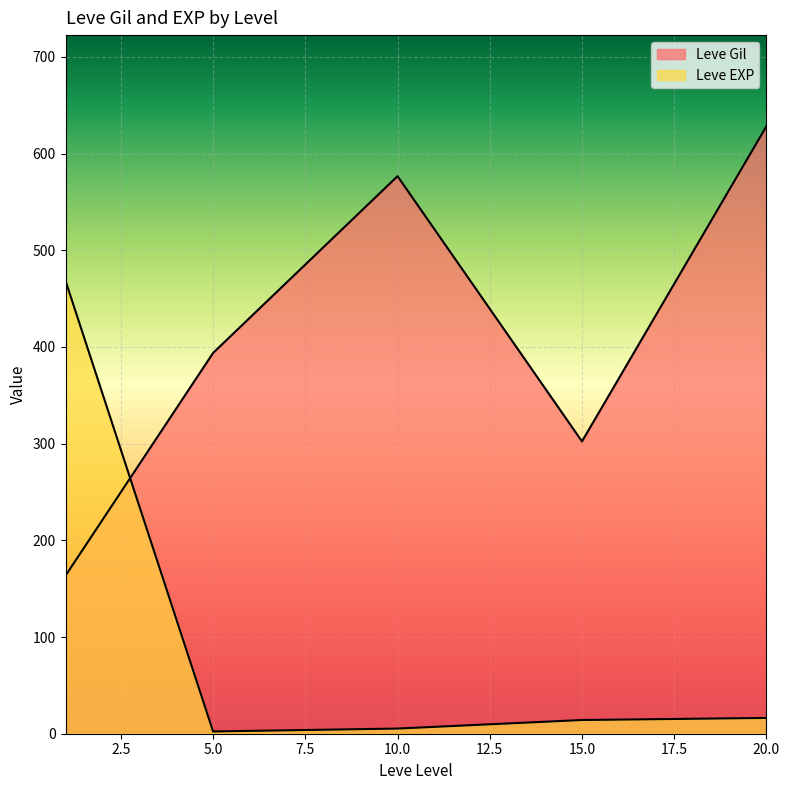

Where is the first local minimum for Leve Gil?

1